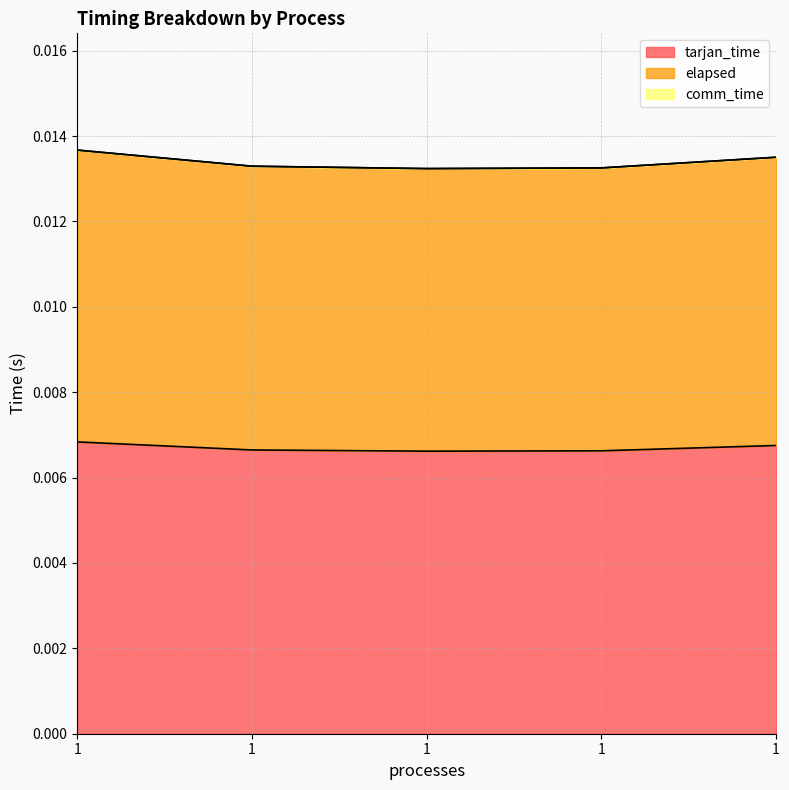

Does the chart display data point markers on the line(s)?

No